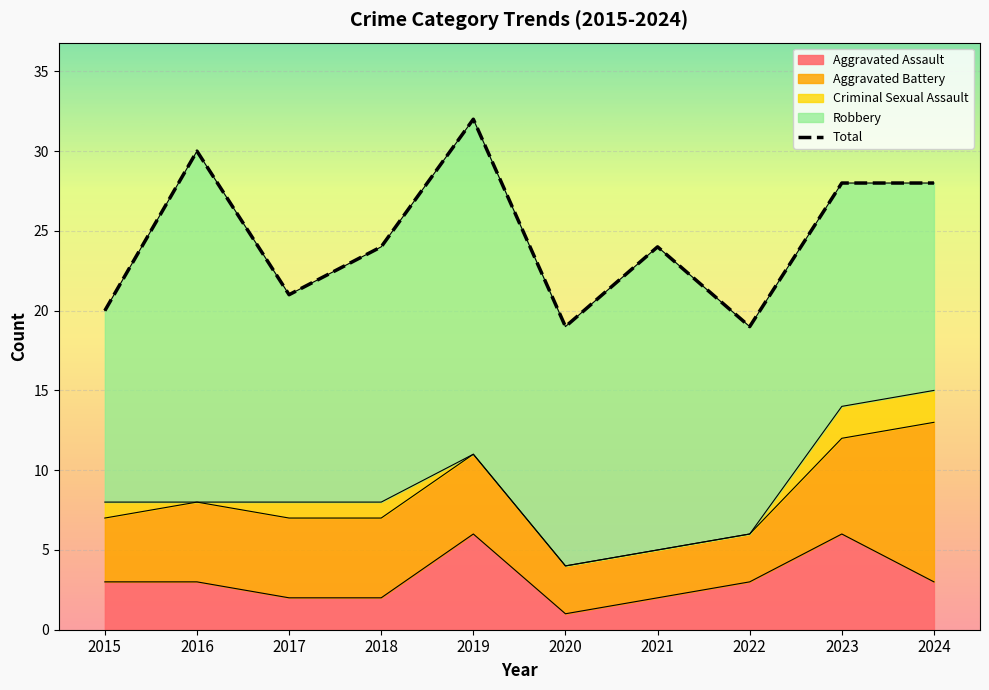

What is the sum of the Aggravated Battery values at 2024 and 2017?

15